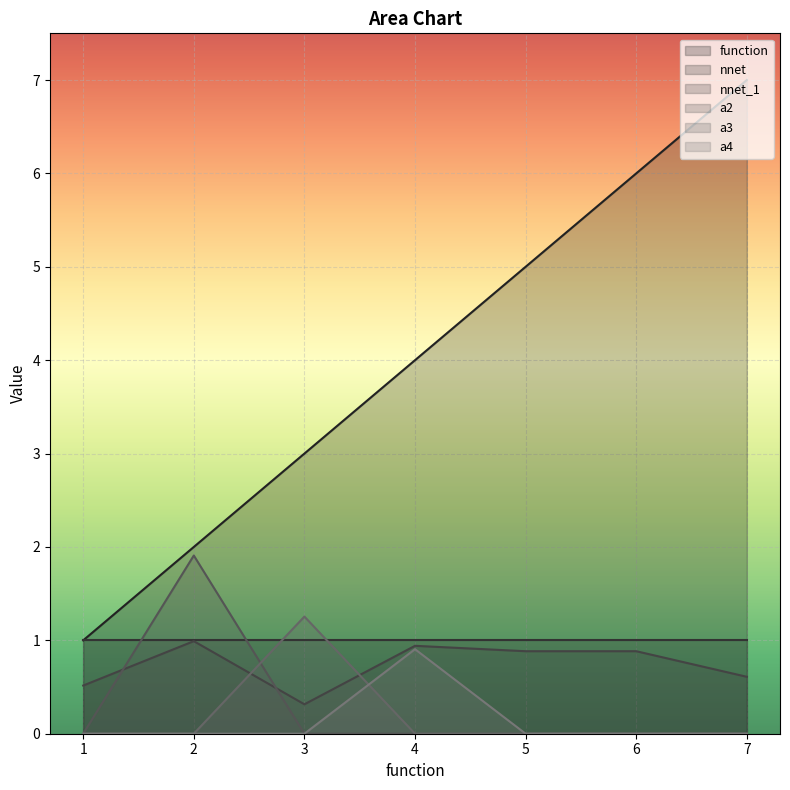

What is the minimum value for function?

1.0